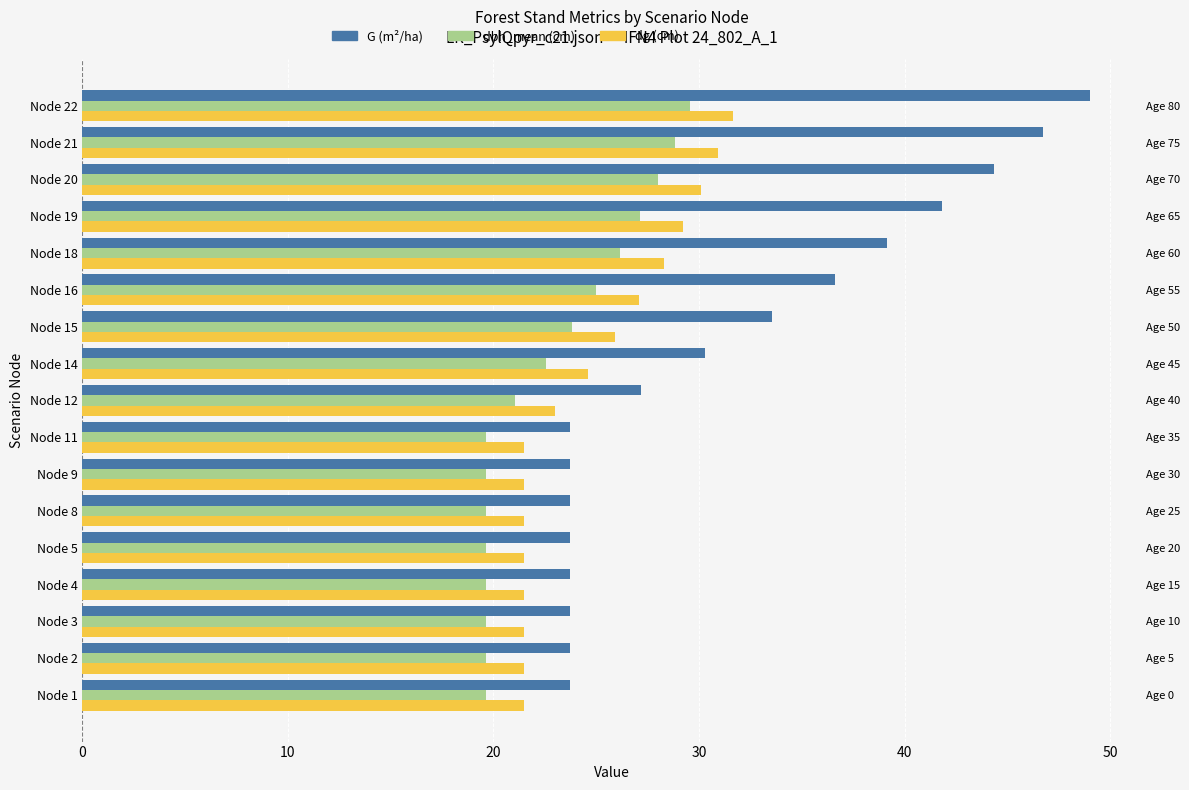

Reading left to right, extract all data points from this chart.

G (m²/ha): 23.7	23.7	23.7	23.7	23.7	23.7	23.7	23.7	27.2	30.3	33.5	36.6	39.2	41.8	44.4	46.8	49.0
dbh_mean (cm): 19.6	19.6	19.6	19.6	19.6	19.6	19.6	19.6	21.0	22.6	23.8	25.0	26.2	27.1	28.0	28.8	29.6
dg (cm): 21.5	21.5	21.5	21.5	21.5	21.5	21.5	21.5	23.0	24.6	25.9	27.1	28.3	29.2	30.1	30.9	31.6